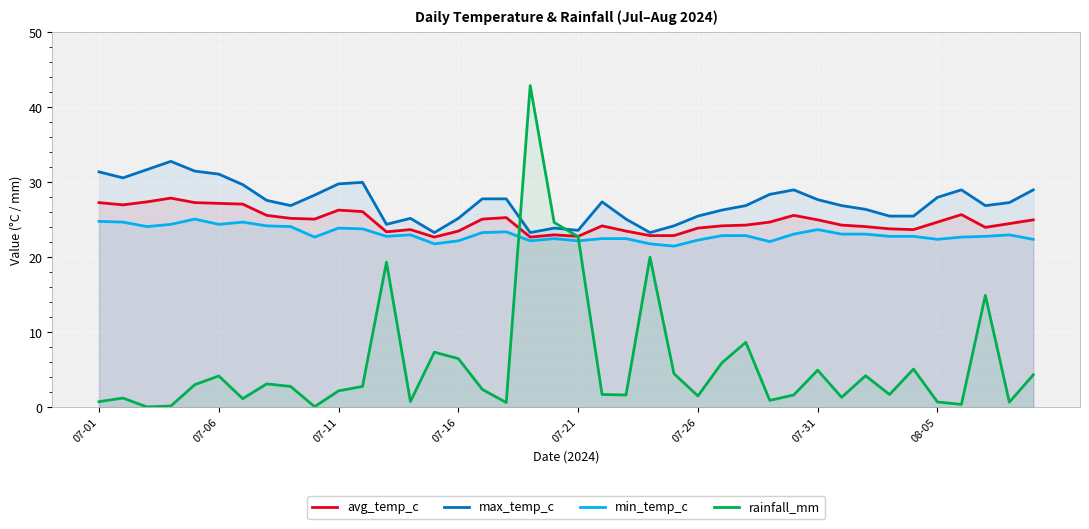

What is the lowest value of the avg_temp_c series?

22.7